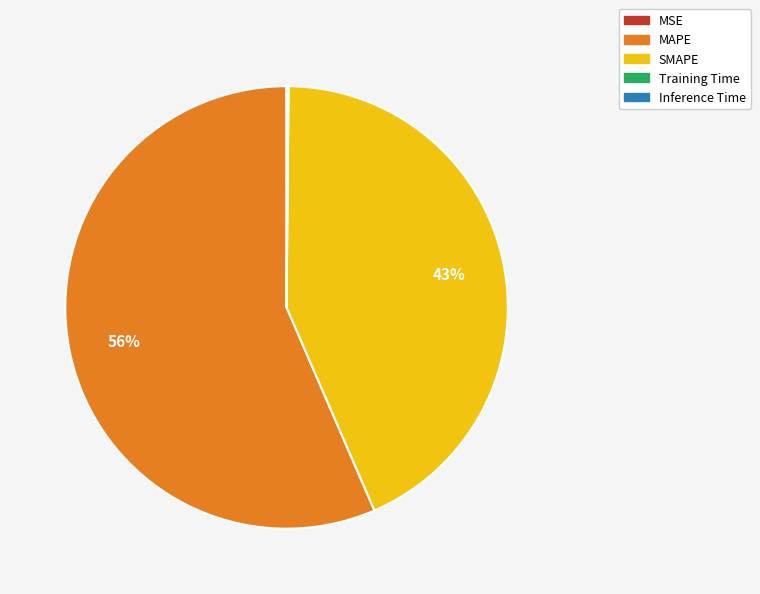

What is the ratio of the value at SMAPE to the value at MAPE?

0.8